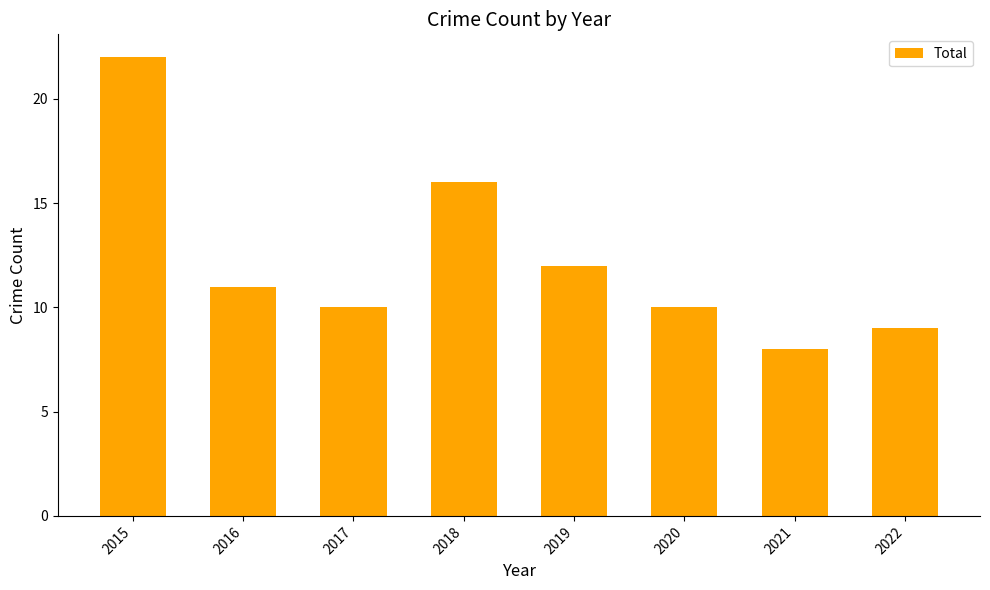

What is the difference between the values at 2020 and 2016?

1